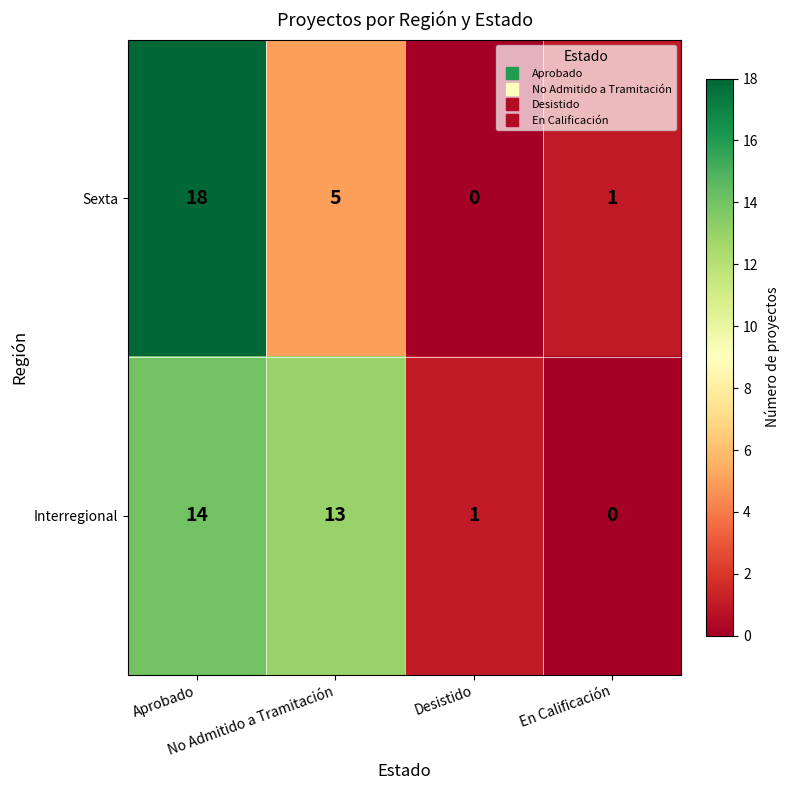

What is the maximum value shown in the chart?

18